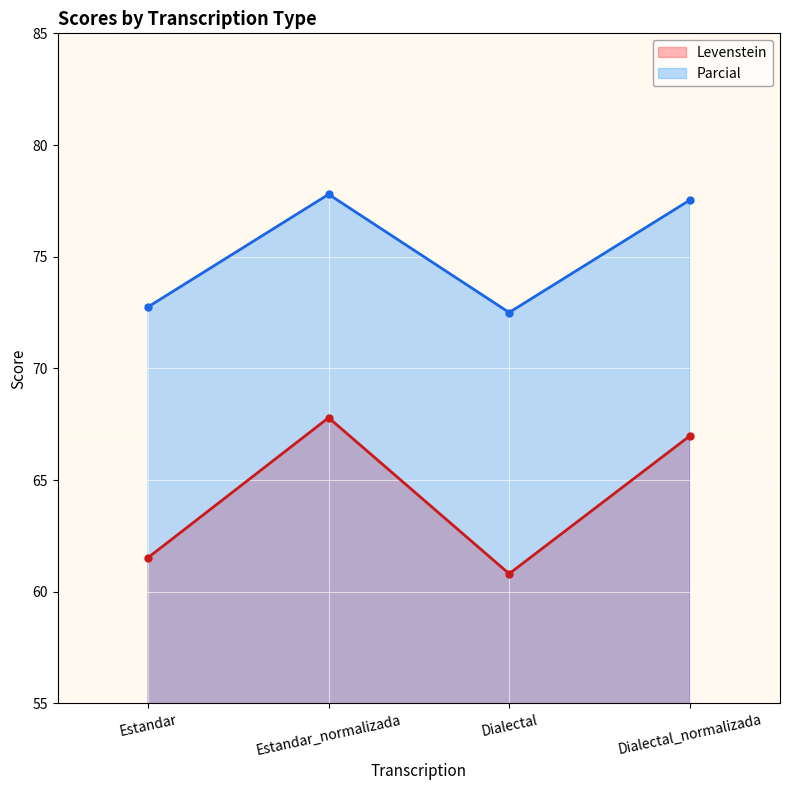

At which label is Levenstein closest to 64?

Estandar